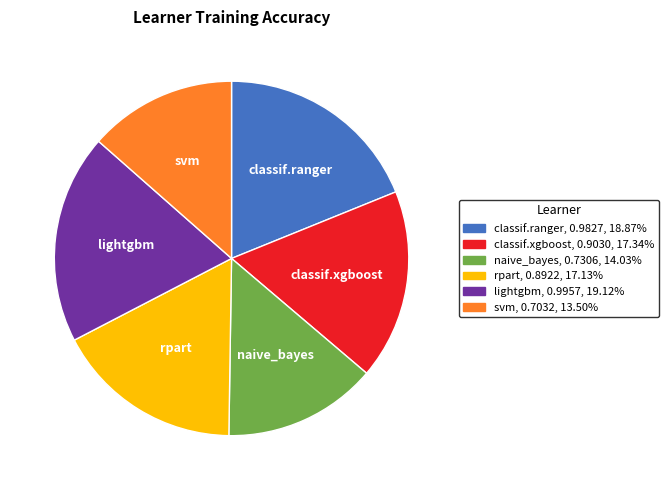

Which has a higher value, rpart or classif.ranger?

classif.ranger